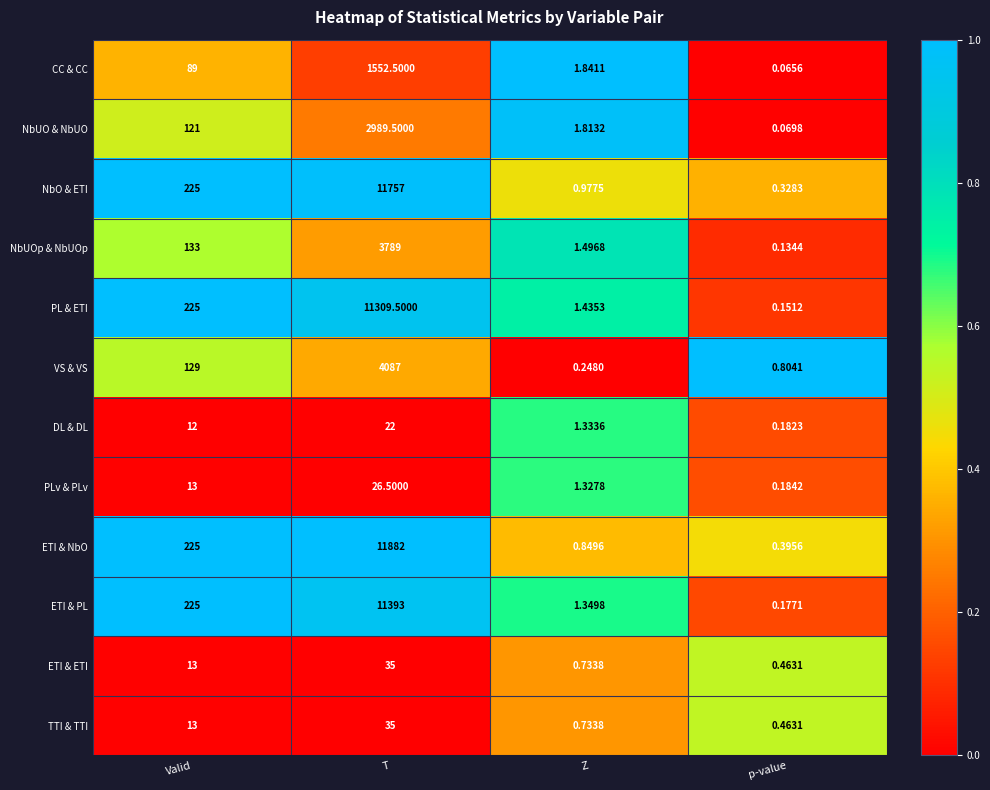

At how many categories does at least one series exceed 0?

4